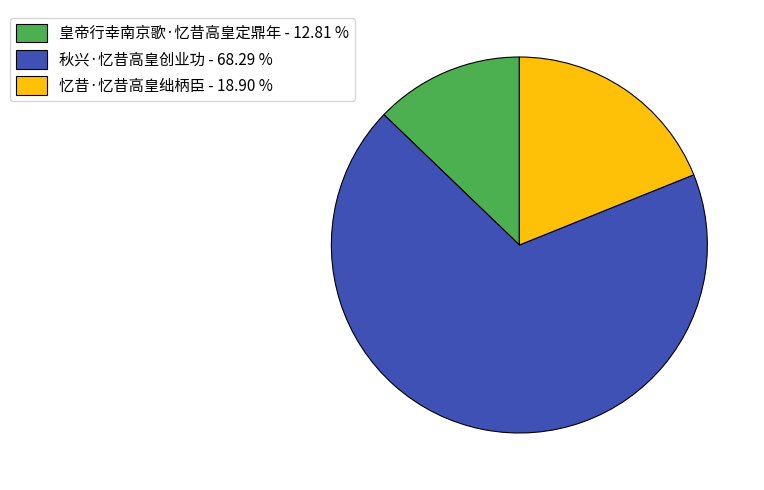

Rank the categories by value from highest to lowest.

秋兴·忆昔高皇创业功, 忆昔·忆昔高皇绌柄臣, 皇帝行幸南京歌·忆昔高皇定鼎年